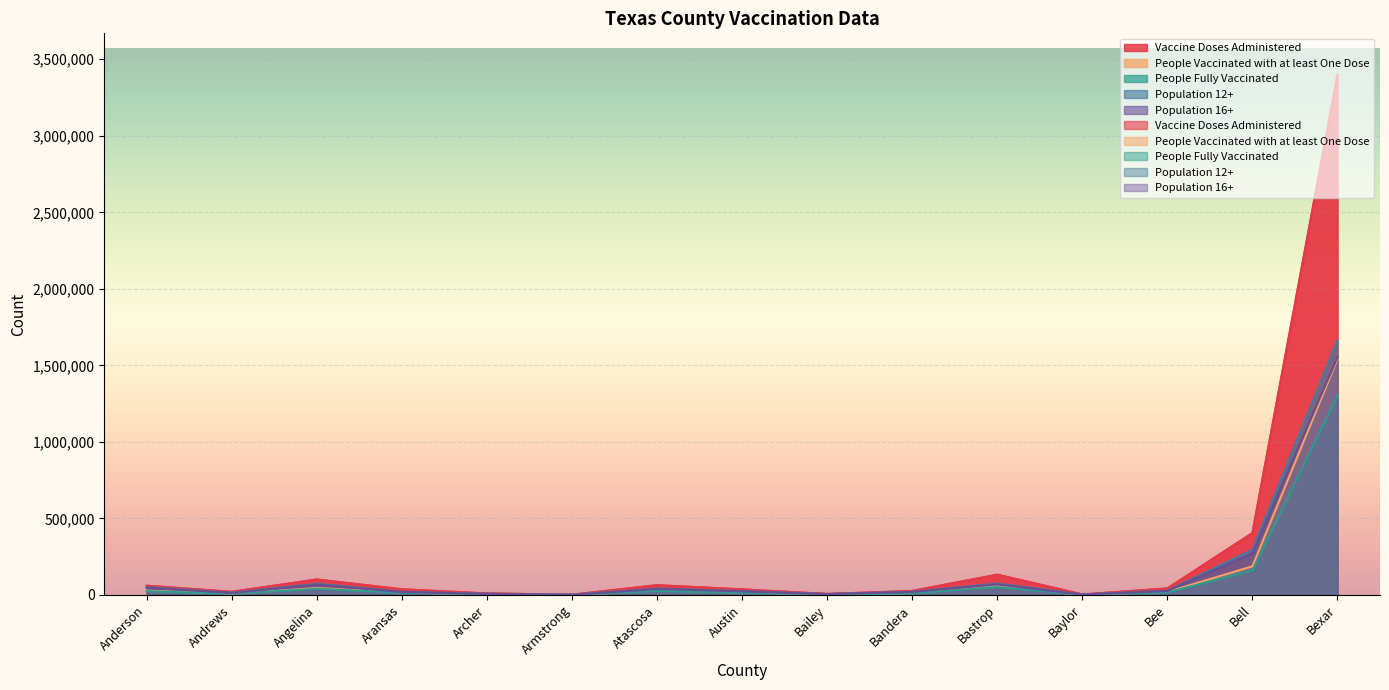

At which category does People Vaccinated with at least One Dose reach its first local valley?

Andrews